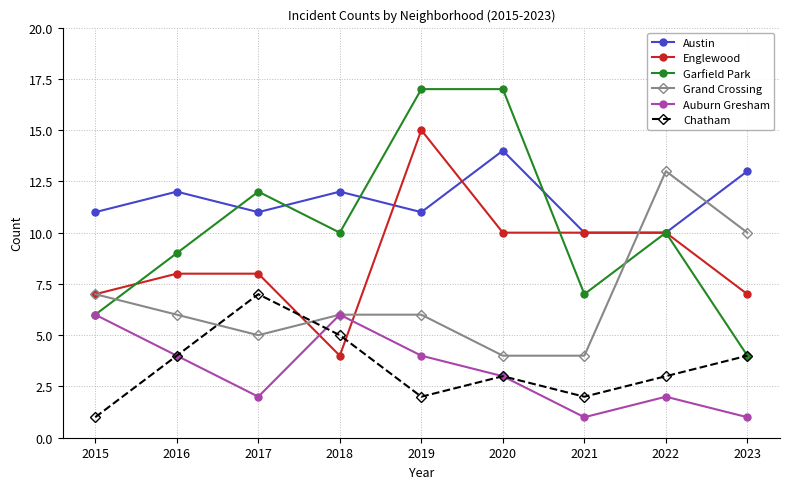

At which label does Grand Crossing first exceed 6?

2015